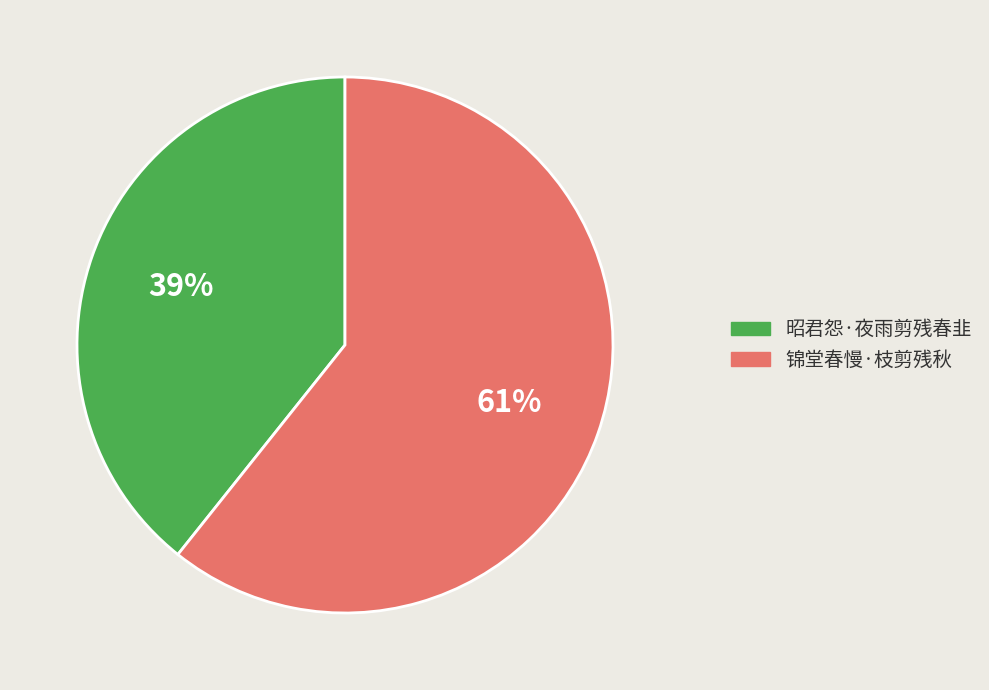

Which category has the biggest portion of the pie?

锦堂春慢·枝剪残秋